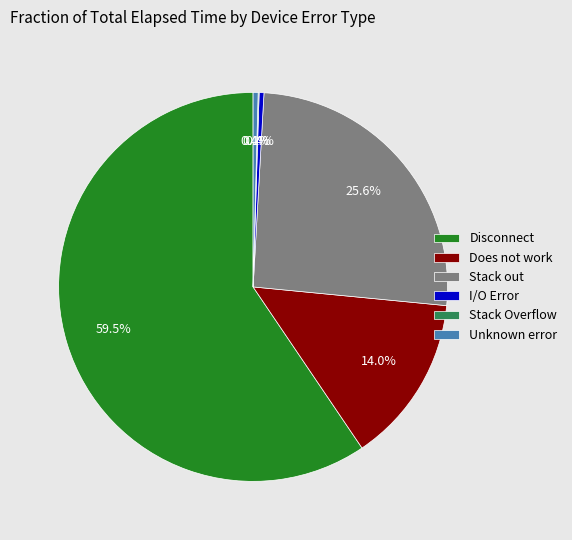

True or false: Unknown error accounts for 0% of the total.

True